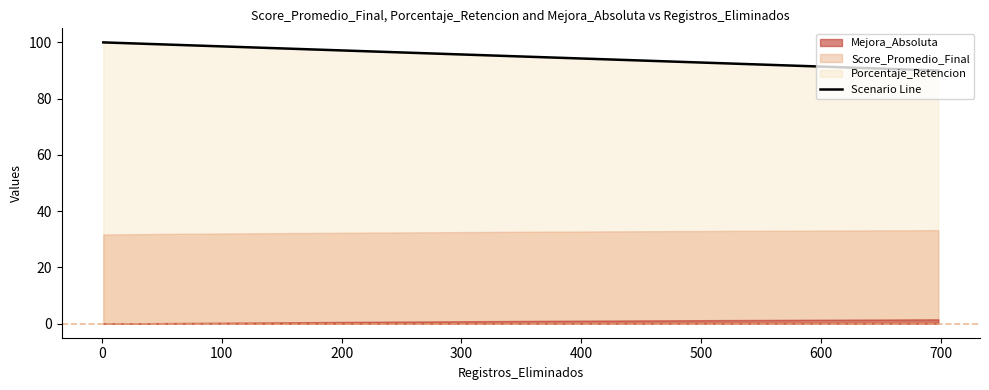

What is the maximum value shown in the chart?

100.0